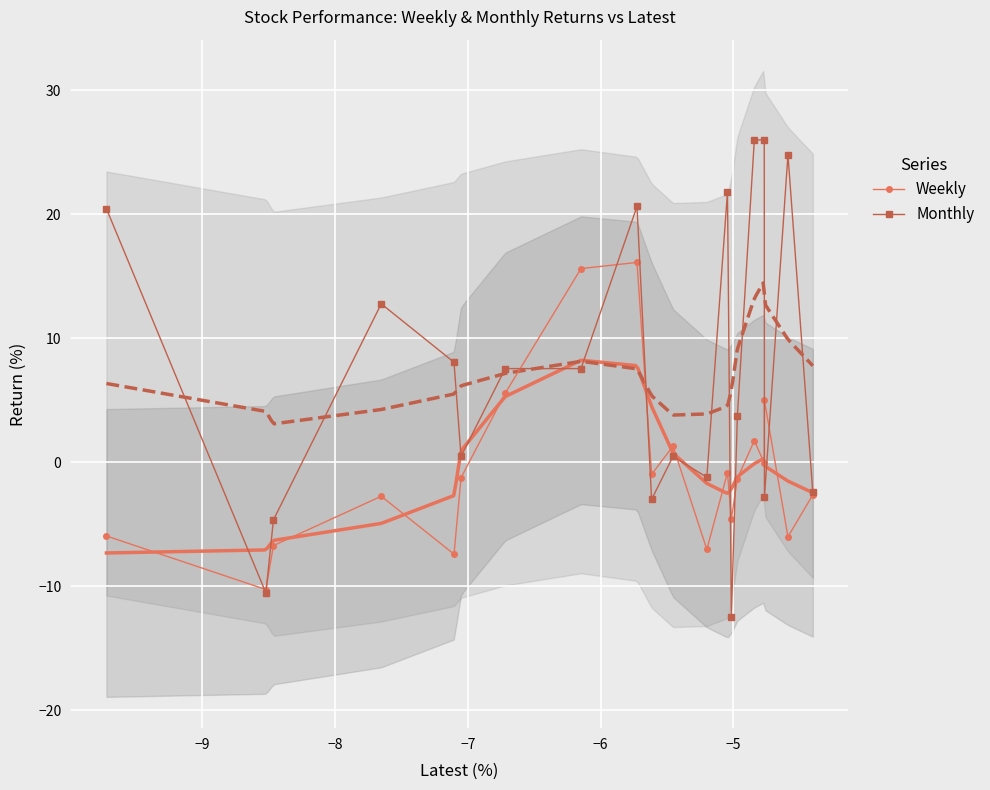

What is the lowest value of the Monthly series?

-12.5